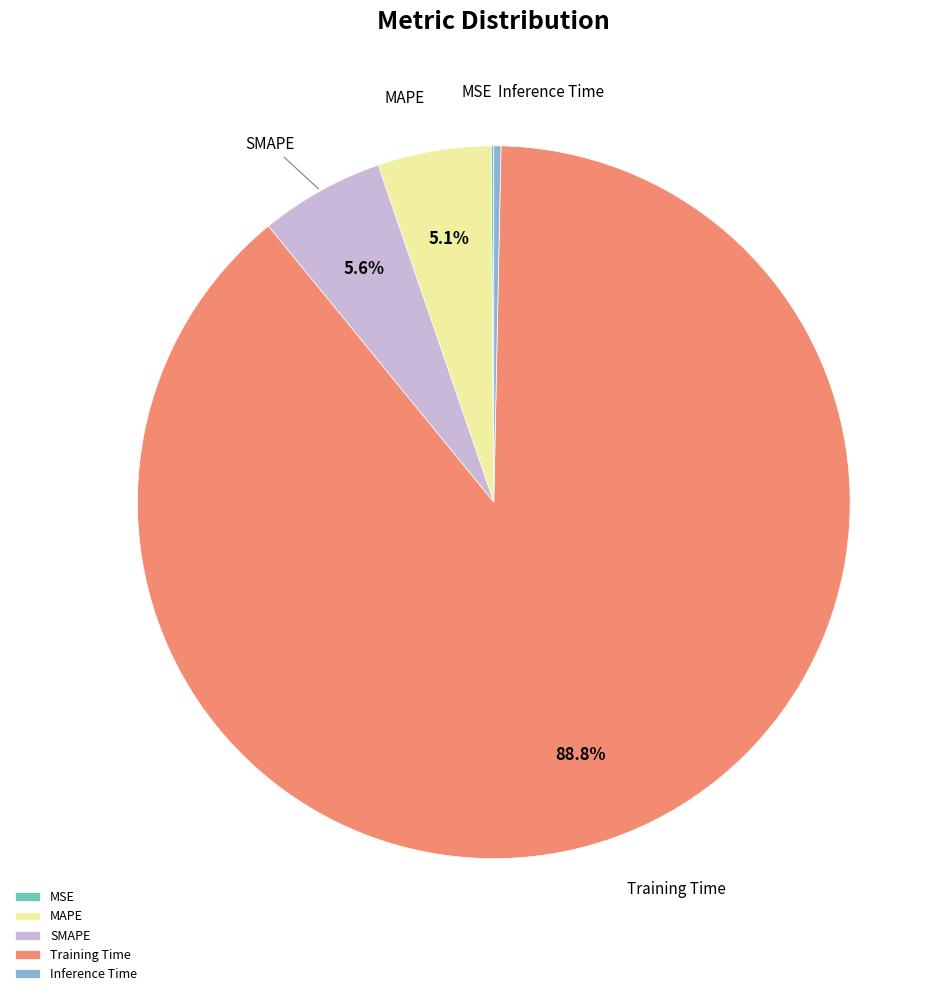

Is the sum of SMAPE and Inference Time greater than half?

No